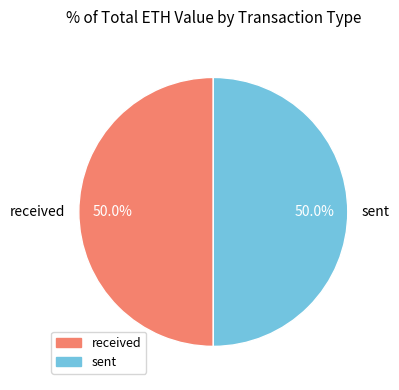

How many slices are in this pie chart?

2